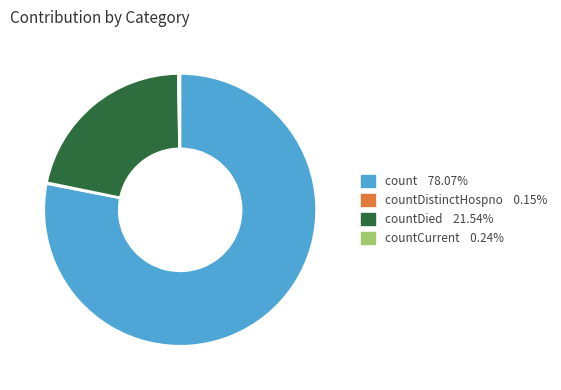

Is there any slice that represents more than half of the pie?

Yes